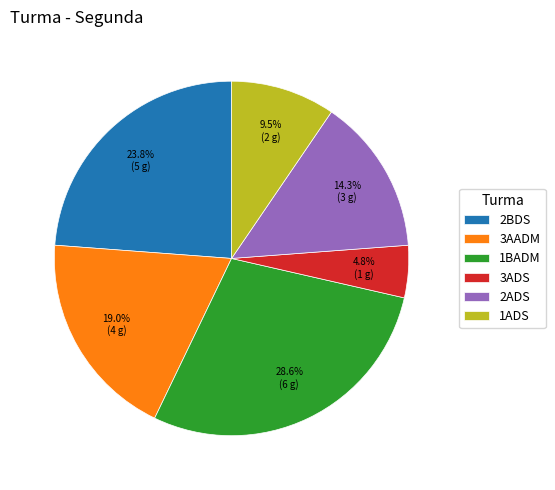

Does 2BDS account for over 50% of the chart?

No